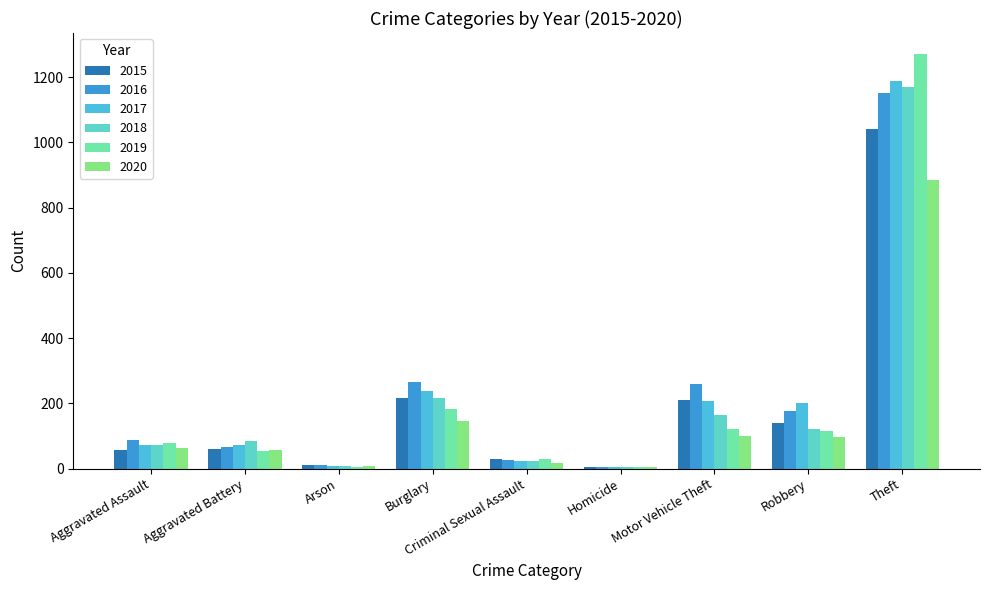

What position from the left is Criminal Sexual Assault?

5